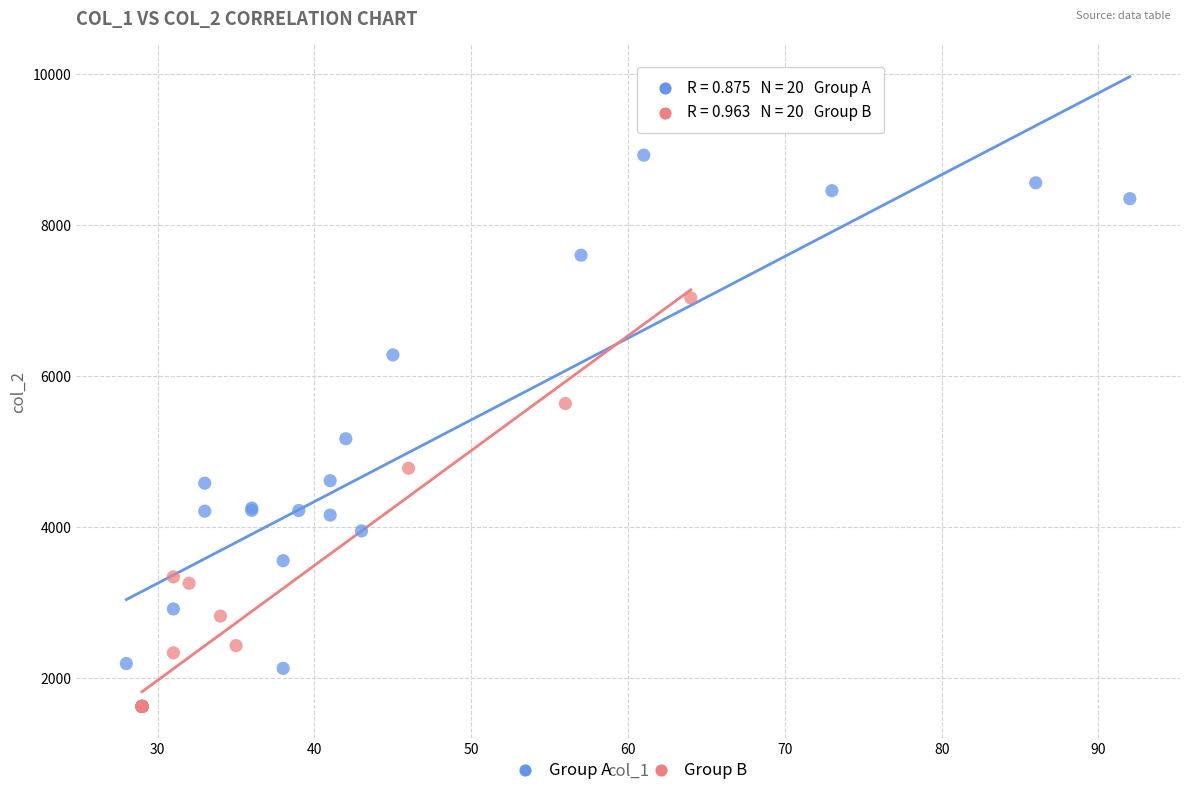

Which series has the largest Y range (max minus min)?

Group A